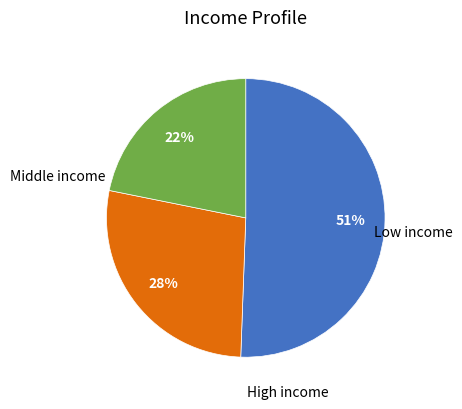

Is there a majority slice in this chart?

Yes